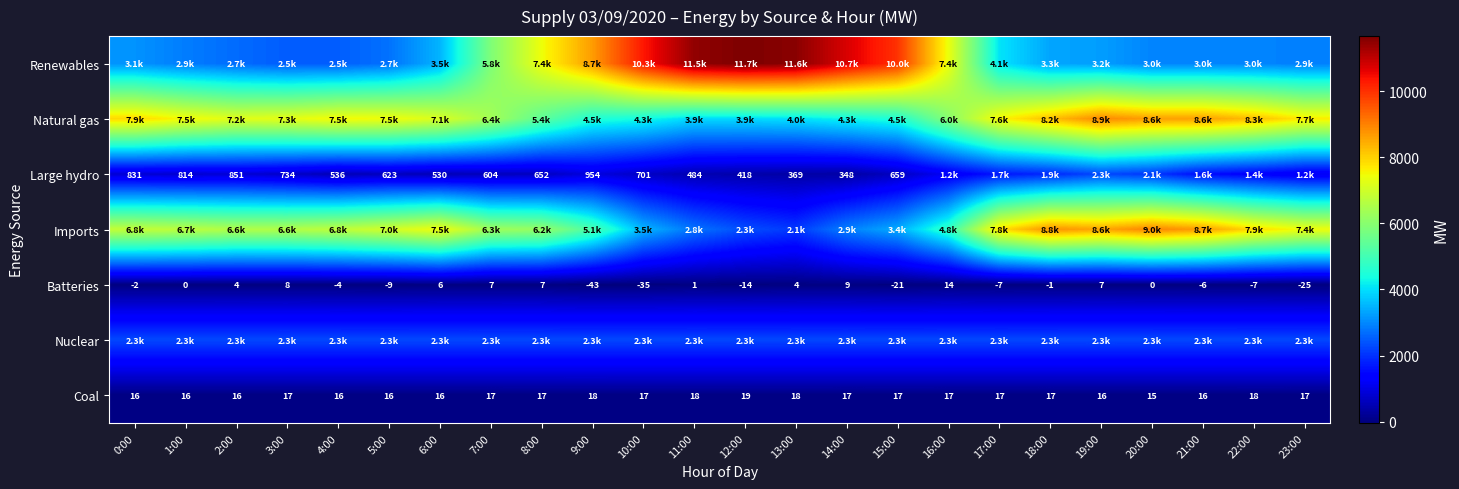

At how many categories does at least one series exceed 6305?

24